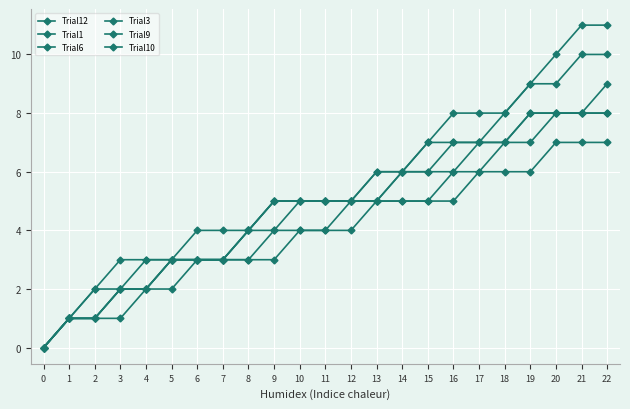

At which category does the chart reach its peak across all series?

21